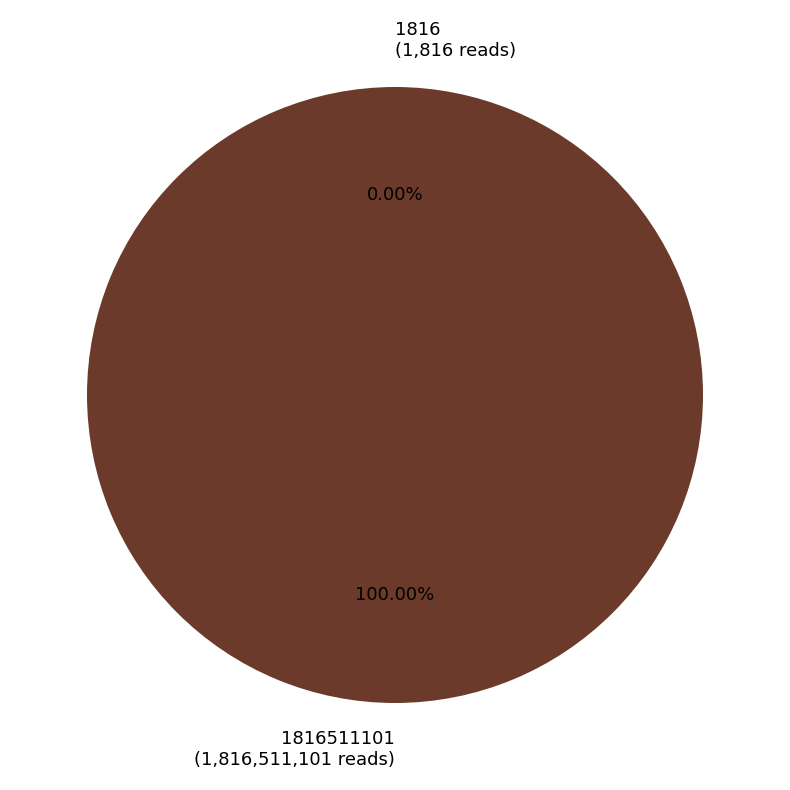

To the nearest percent, what percentage of the pie is 1816511101?

100%